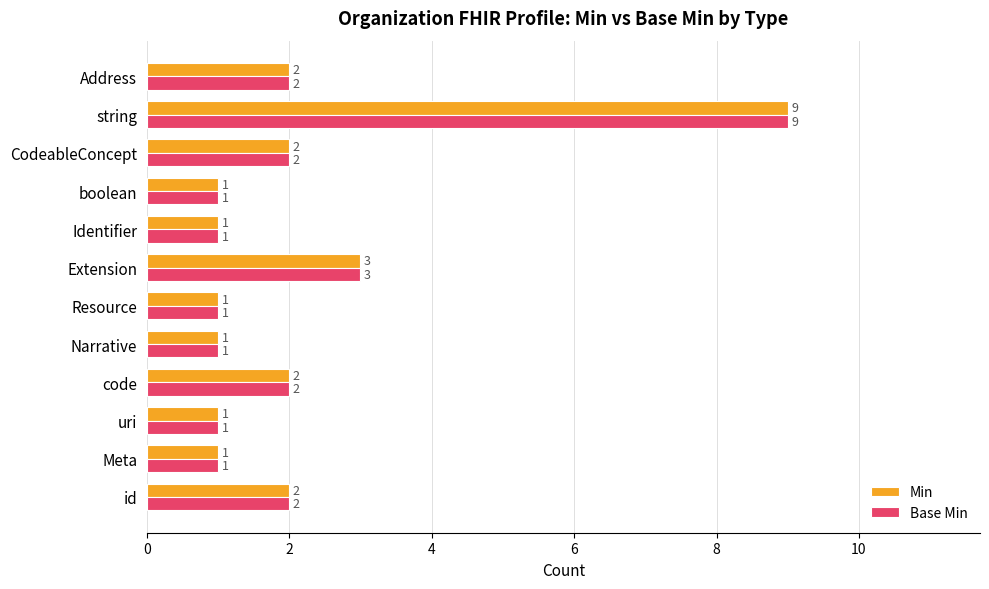

Which category has the highest value in the Base Min series?

string